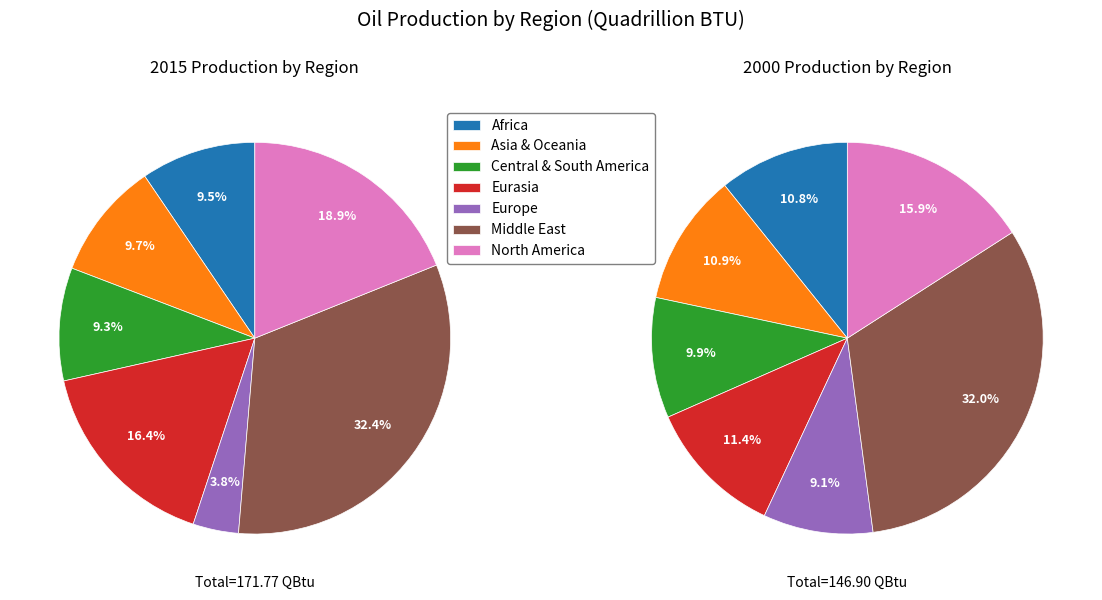

Which slice is the smallest?

Europe